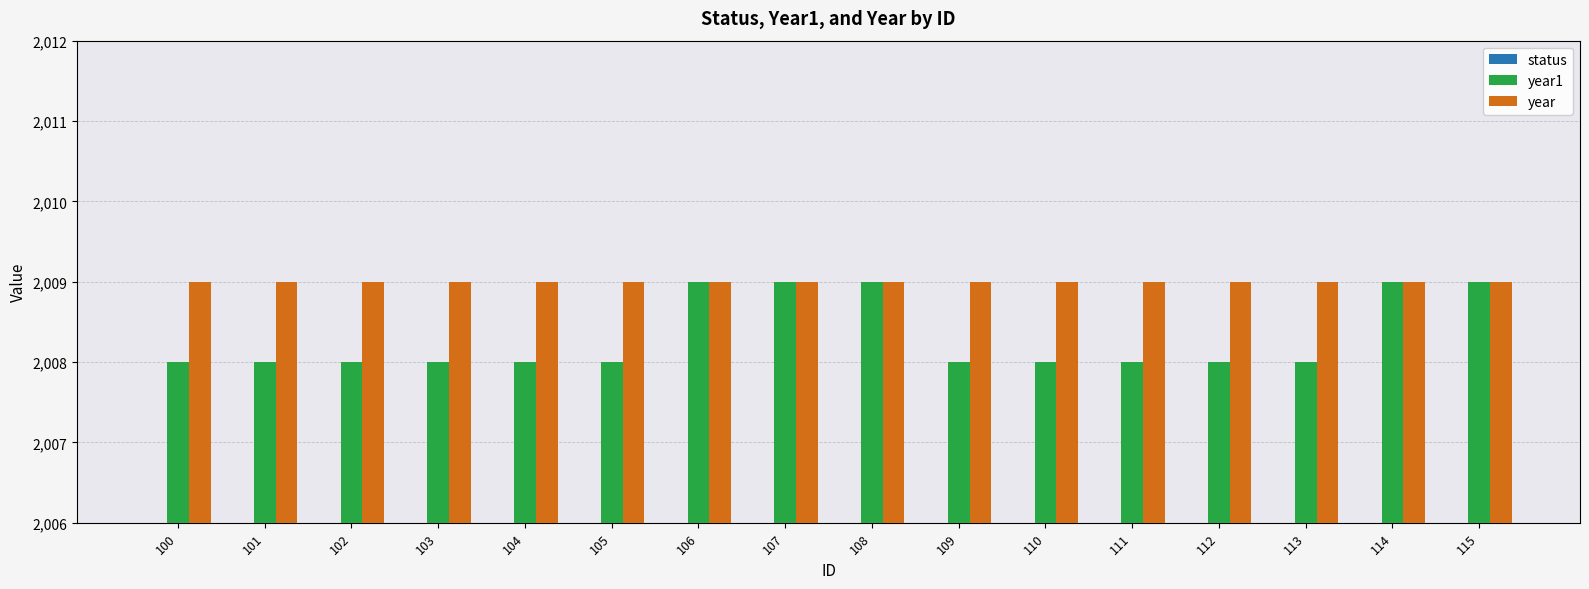

Rank the series by their maximum value, from lowest to highest.

status, year1, year